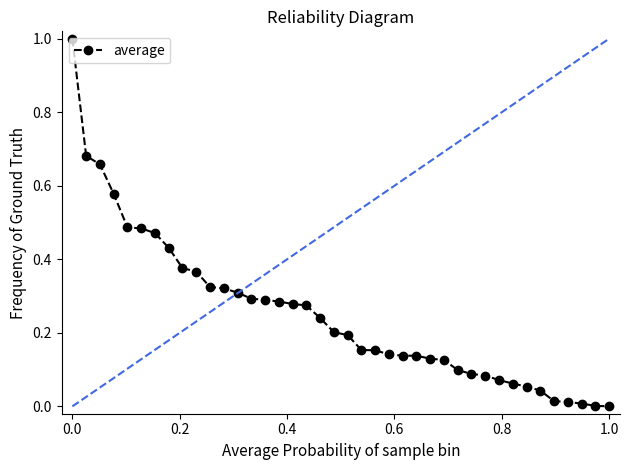

What is the sum of all values?

10.1